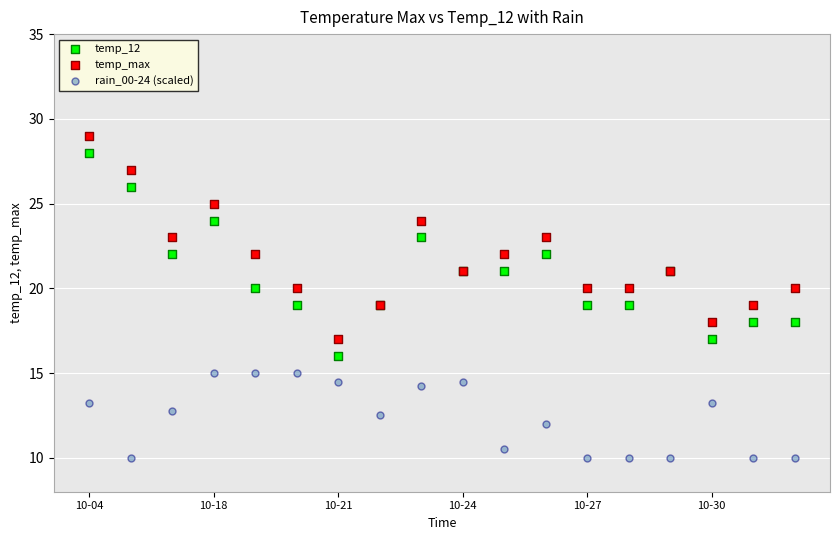

Which series reaches the minimum Y coordinate?

rain_00-24 (scaled)